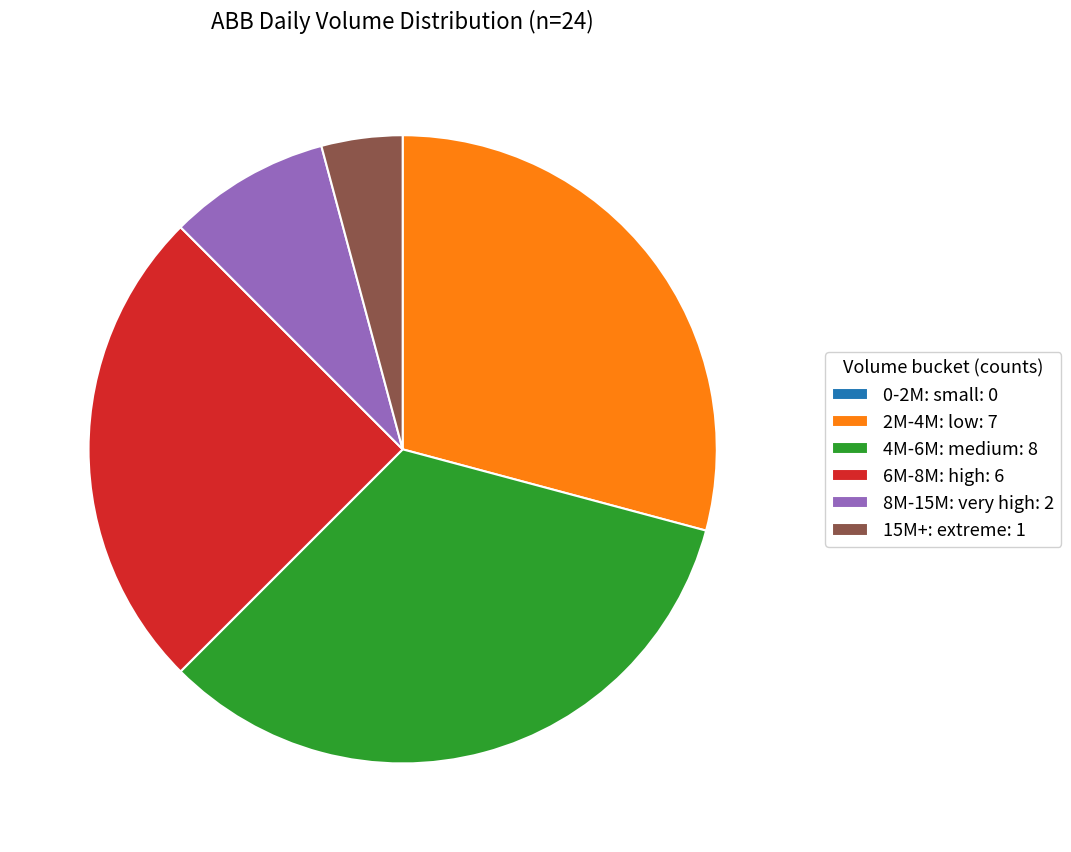

Is there any slice that represents more than half of the pie?

No